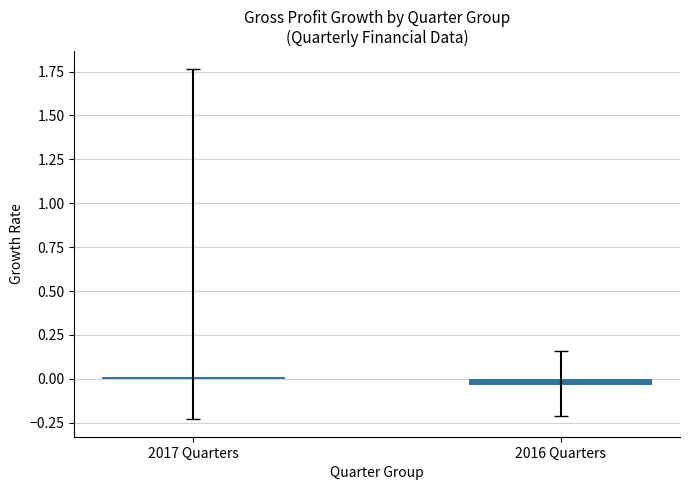

List the labels in order of value, smallest first.

2016 Quarters, 2017 Quarters